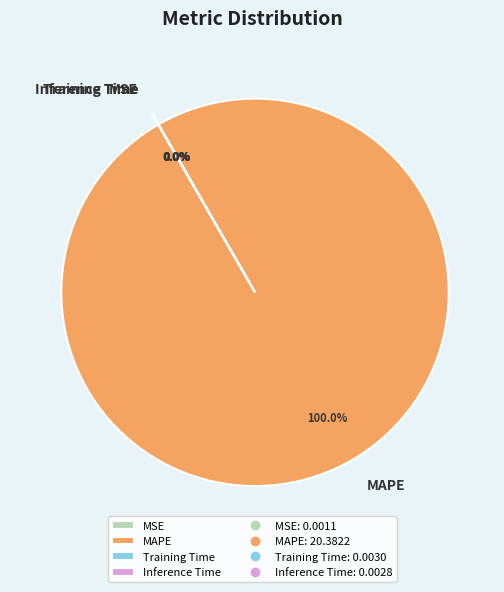

Which category has the biggest portion of the pie?

MAPE